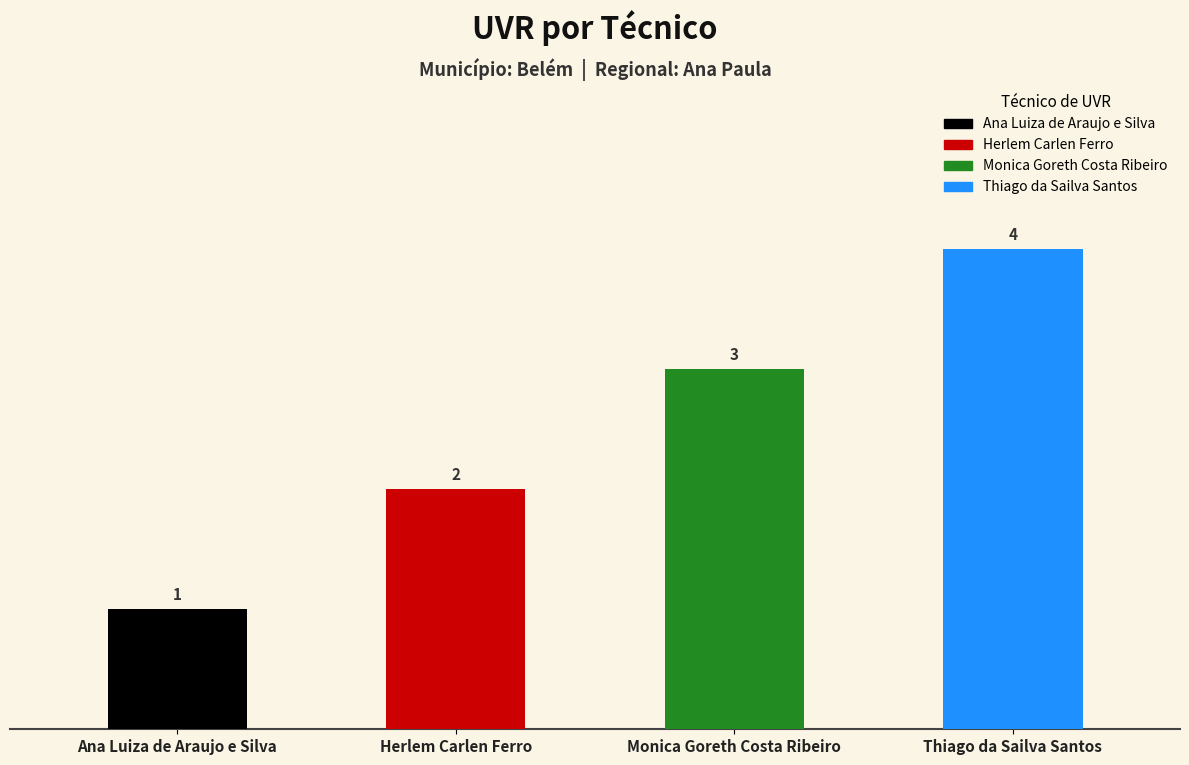

Count the values in the range 2 to 4.

3